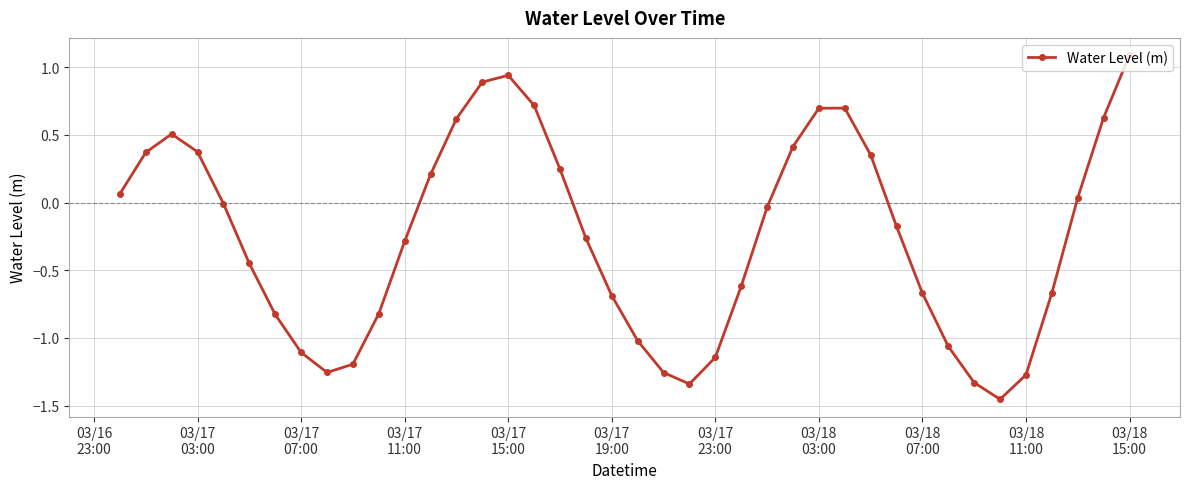

What is the sum of all values?

-10.1